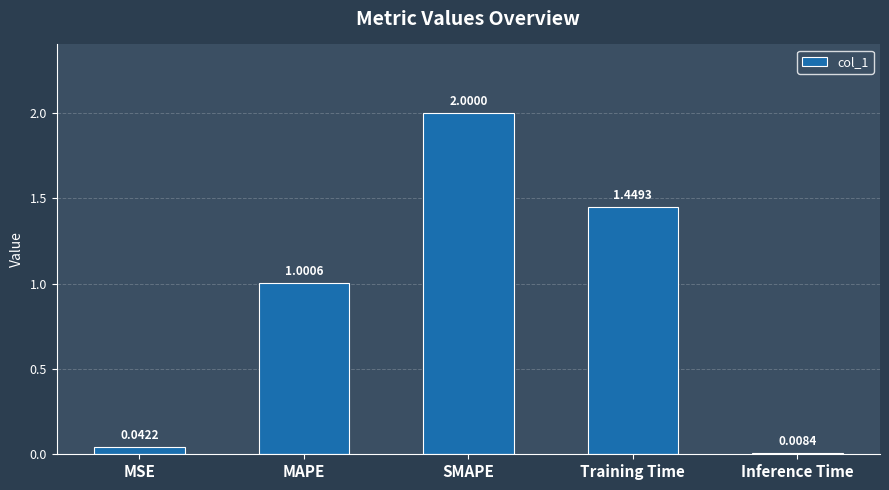

What is the greatest value displayed?

2.0